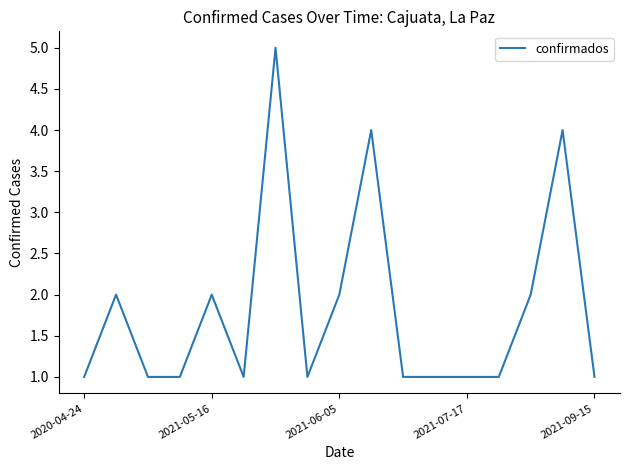

What is the maximum value shown in the chart?

5